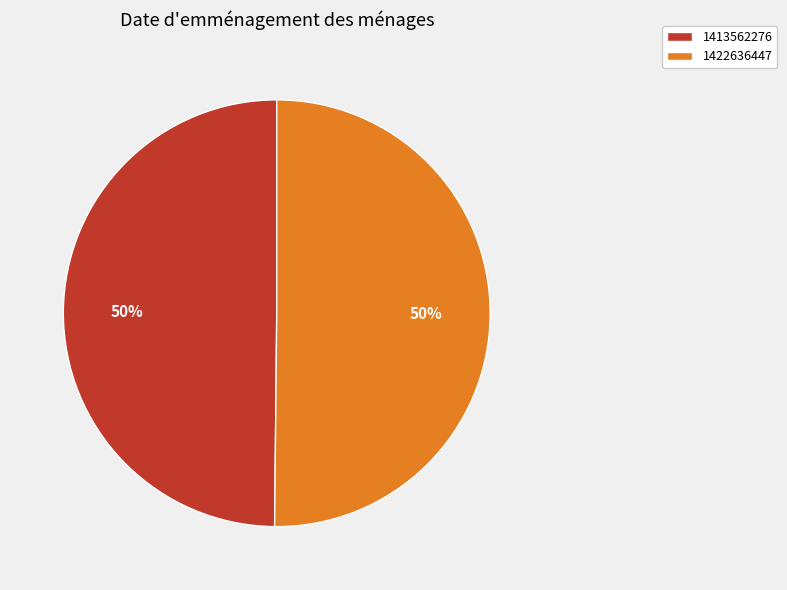

Do 1413562276 and 1422636447 together represent more than half of the pie?

Yes